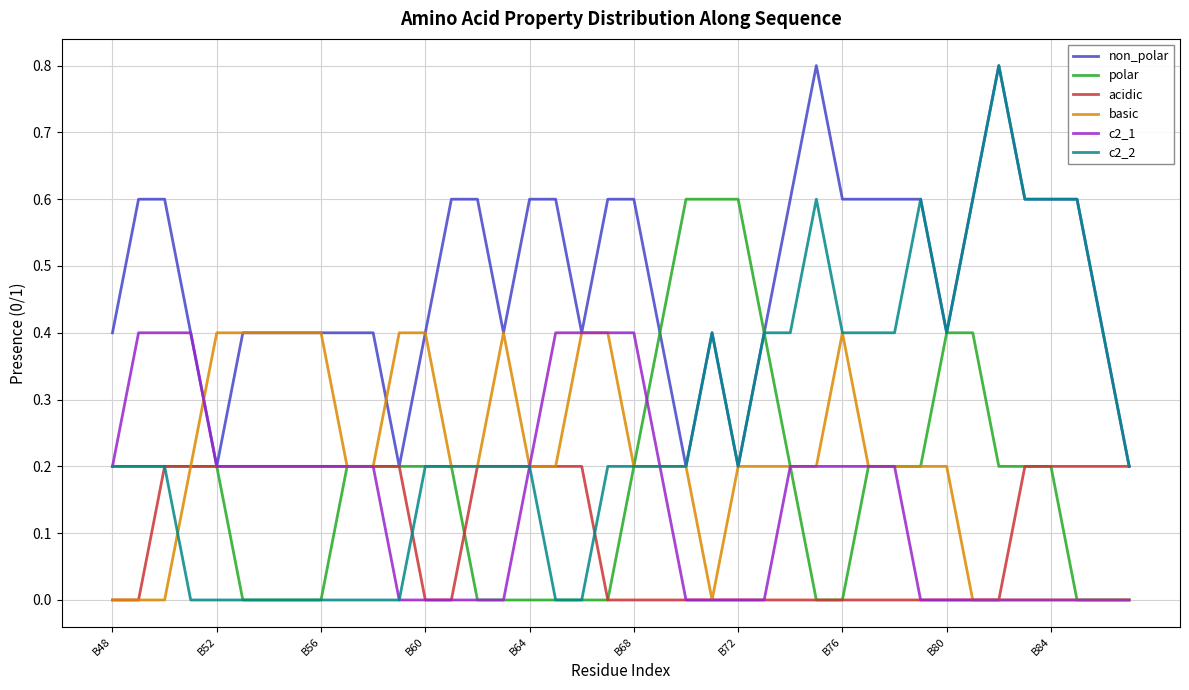

Does the chart display data point markers on the line(s)?

No